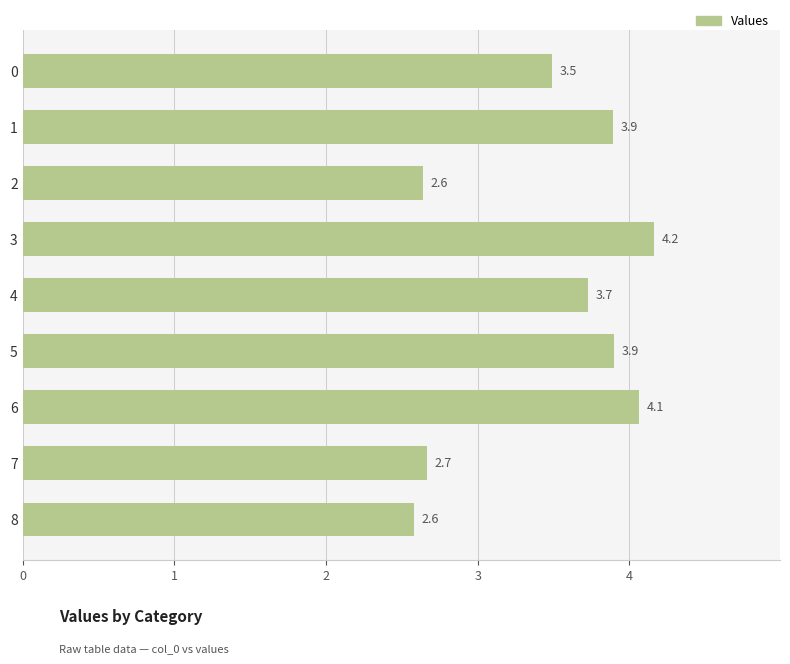

What is the value of the 1st bar from the top?

3.5